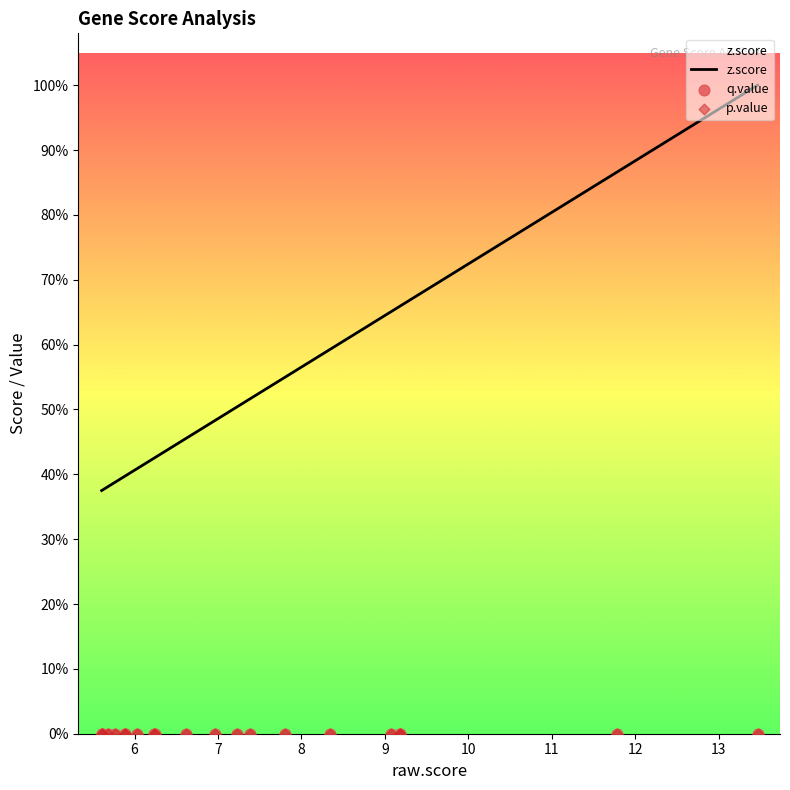

Which series has the largest total across all categories?

z.score